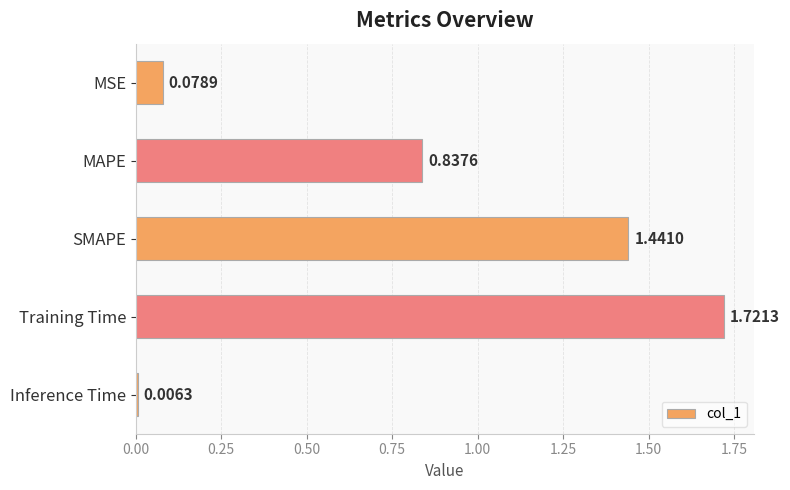

Rank the categories by value from highest to lowest.

Training Time, SMAPE, MAPE, MSE, Inference Time